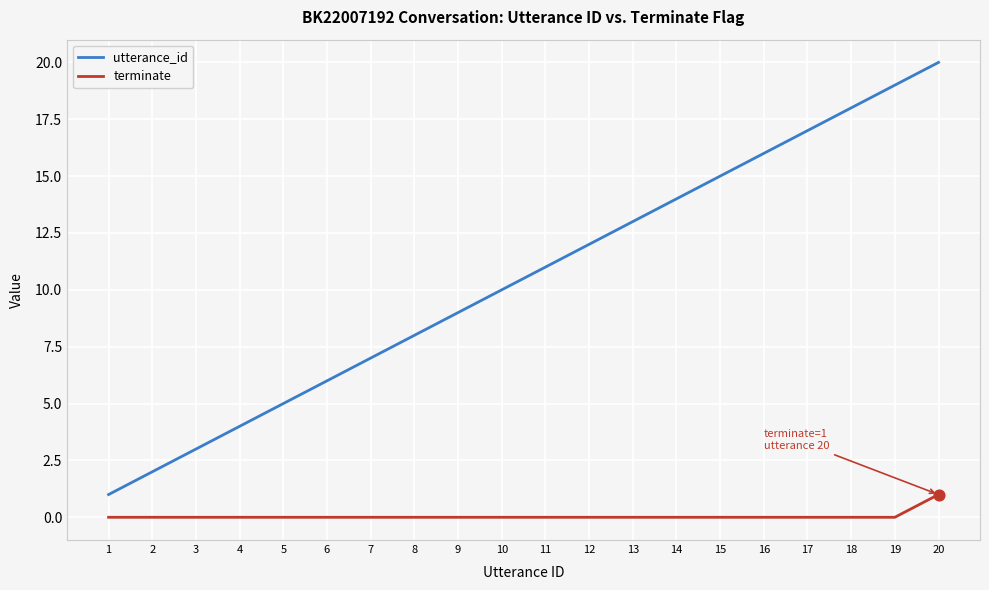

Which series has the widest spread of values?

utterance_id